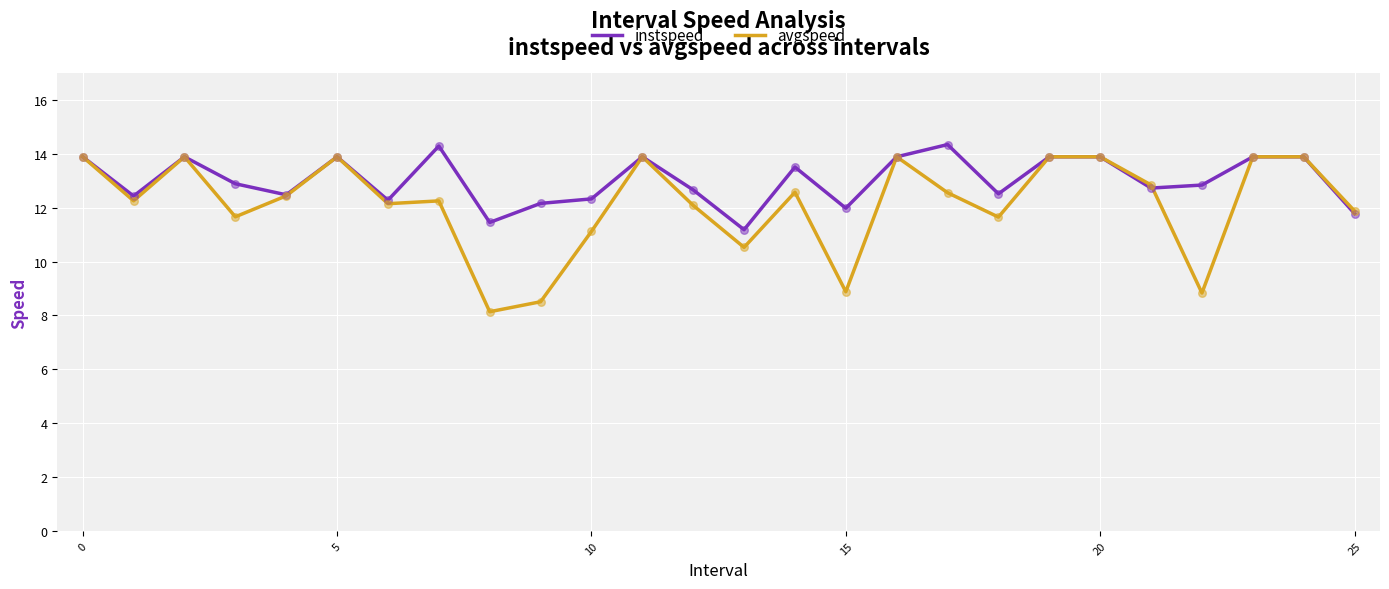

Which series has the largest total across all categories?

instspeed